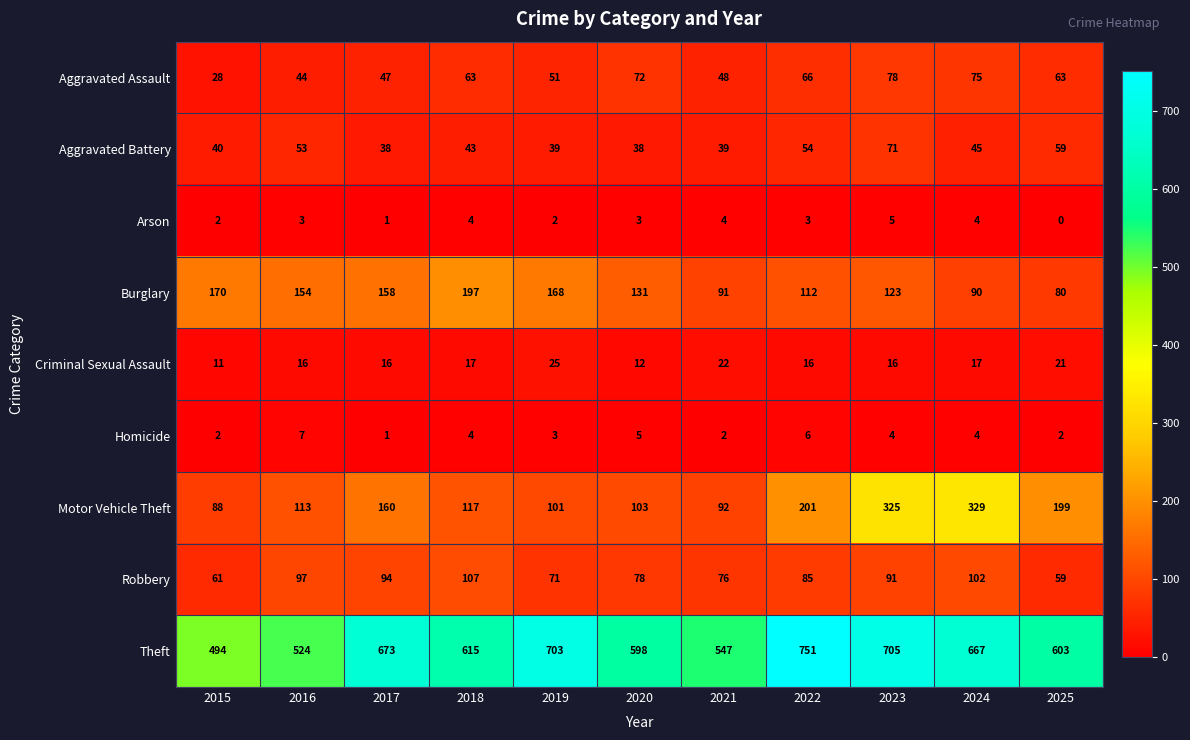

Which series changed the most between 2017 and 2021?

Theft